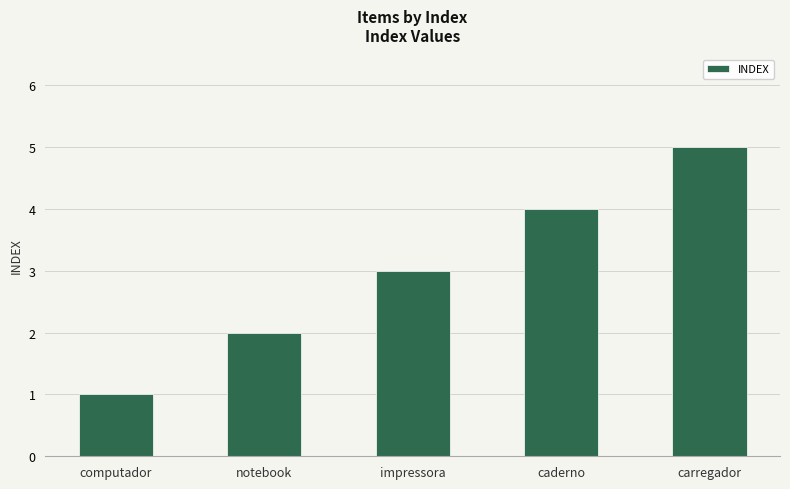

What is the average value?

3